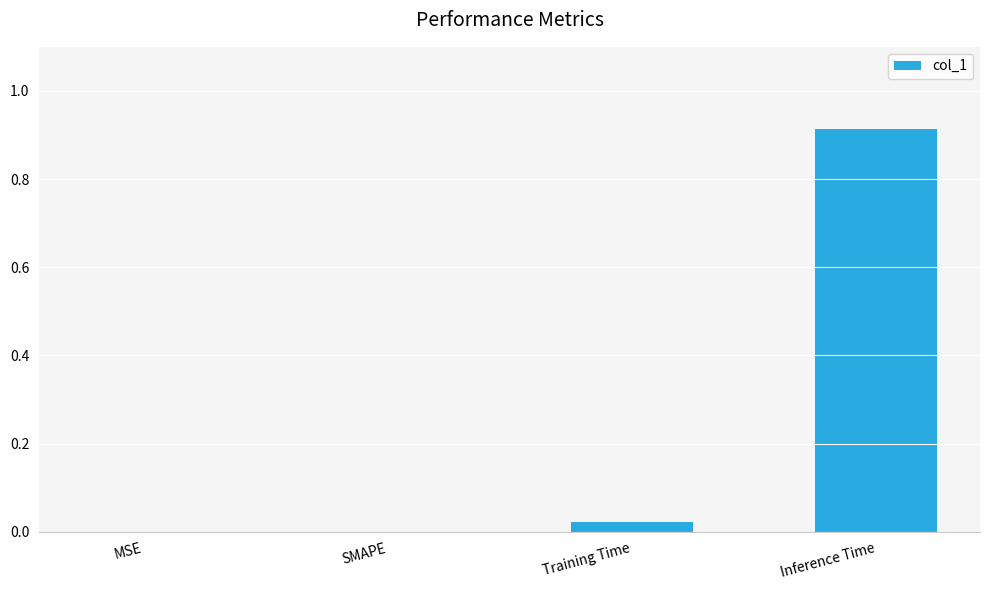

Which category has the highest value across all series?

Inference Time